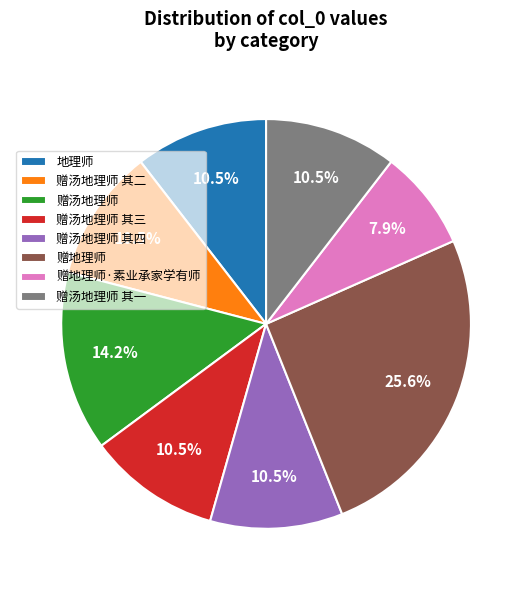

Is it true that 赠地理师 is 26% of the pie?

True